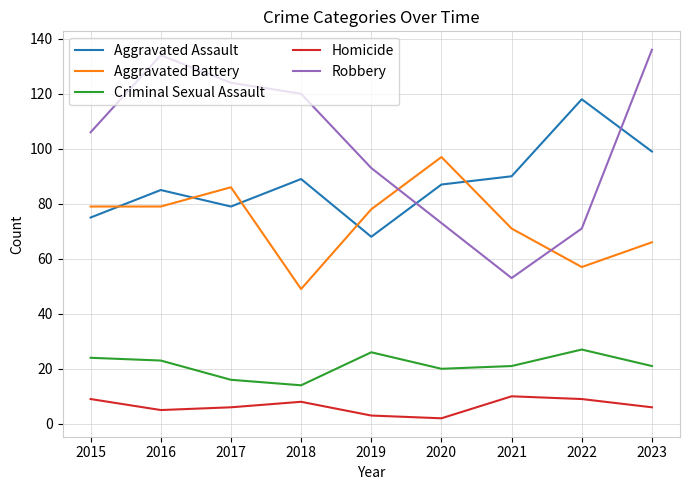

Reading right to left, what are all the values shown in this chart?

Aggravated Assault: 2023=99	2022=118	2021=90	2020=87	2019=68	2018=89	2017=79	2016=85	2015=75
Aggravated Battery: 2023=66	2022=57	2021=71	2020=97	2019=78	2018=49	2017=86	2016=79	2015=79
Criminal Sexual Assault: 2023=21	2022=27	2021=21	2020=20	2019=26	2018=14	2017=16	2016=23	2015=24
Homicide: 2023=6	2022=9	2021=10	2020=2	2019=3	2018=8	2017=6	2016=5	2015=9
Robbery: 2023=136	2022=71	2021=53	2020=73	2019=93	2018=120	2017=124	2016=134	2015=106